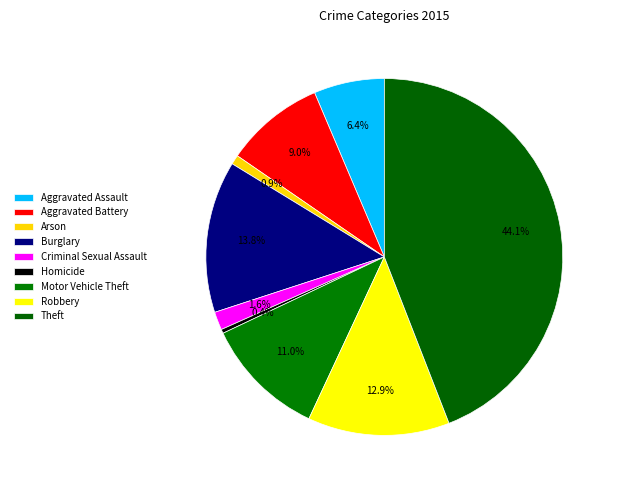

To the nearest percent, what is the average slice percentage?

11%